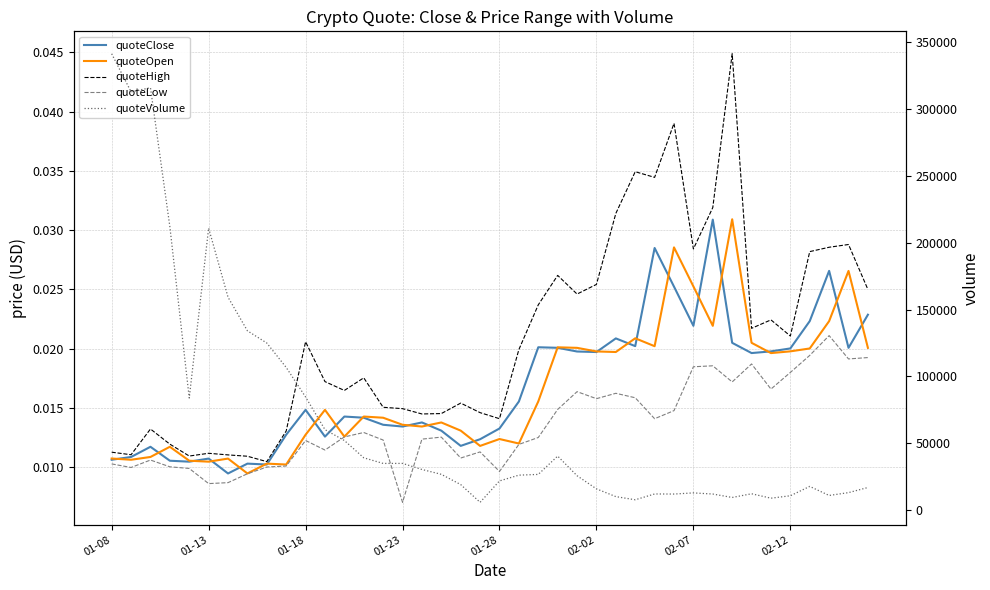

Between 37 and 32, which is larger?

37